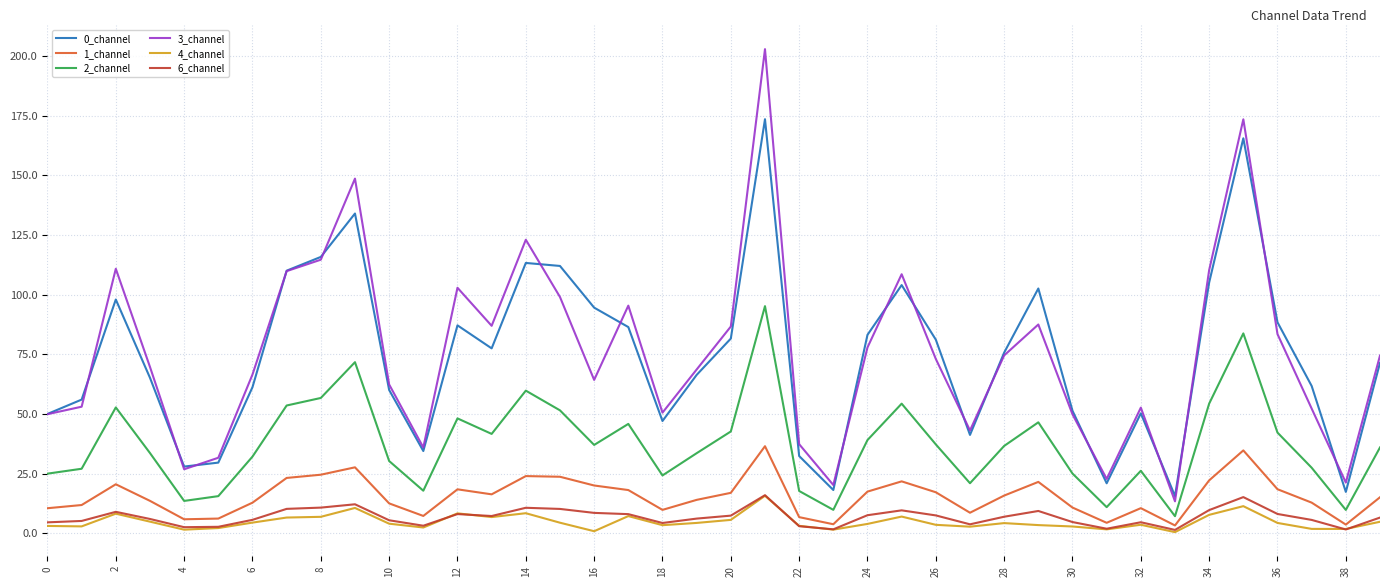

True or false: 6_channel and 0_channel cross at least once.

False